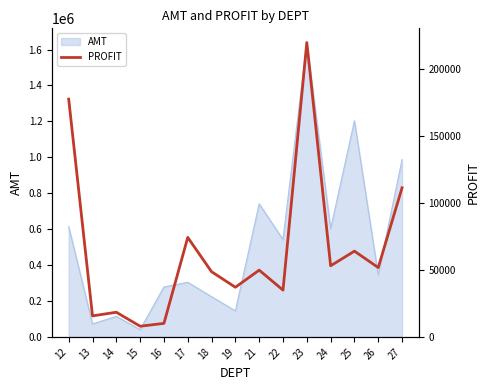

Reading left to right, transcribe all the data shown in this chart.

177242.9	15650.4	18357.5	7936.8	10064.6	74143.1	48555.4	36998.4	49746.9	34853.0	219429.1	52968.9	63915.0	51668.3	111147.2